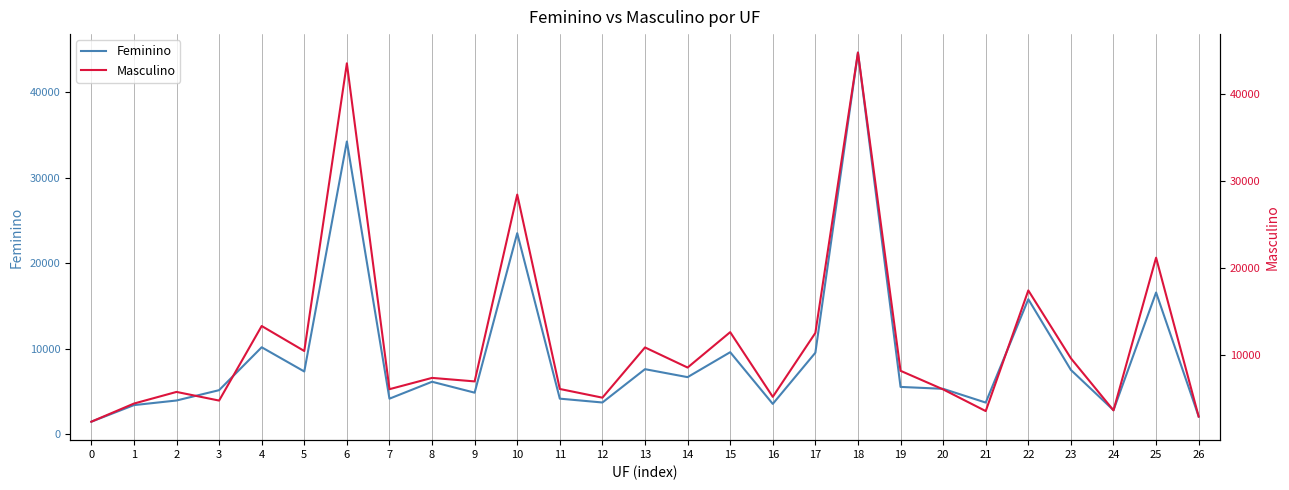

Reading left to right, extract all data points from this chart.

Feminino: 0=1468	1=3408	2=3948	3=5156	4=10174	5=7342	6=34246	7=4161	8=6141	9=4864	10=23517	11=4164	12=3715	13=7613	14=6680	15=9598	16=3551	17=9536	18=44645	19=5537	20=5314	21=3705	22=15793	23=7522	24=2818	25=16579	26=2078
Masculino: 0=2351	1=4431	2=5768	3=4775	4=13329	5=10462	6=43463	7=6081	8=7377	9=6974	10=28406	11=6106	12=5108	13=10871	14=8564	15=12624	16=5205	17=12534	18=44698	19=8191	20=6057	21=3570	22=17410	23=9625	24=3651	25=21167	26=2937